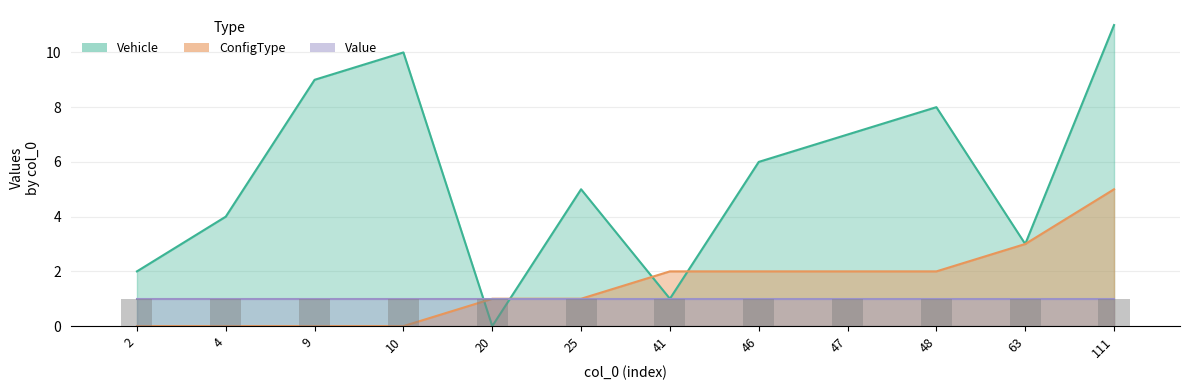

At which label does ConfigType first exceed 2?

63